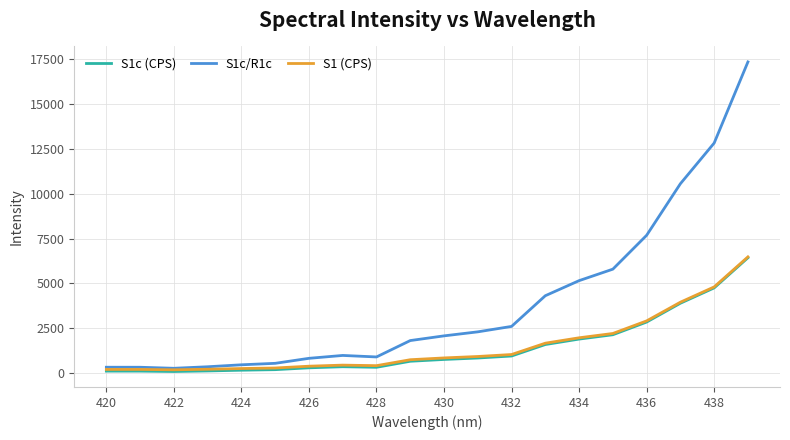

Which series has the largest total across all categories?

S1c/R1c